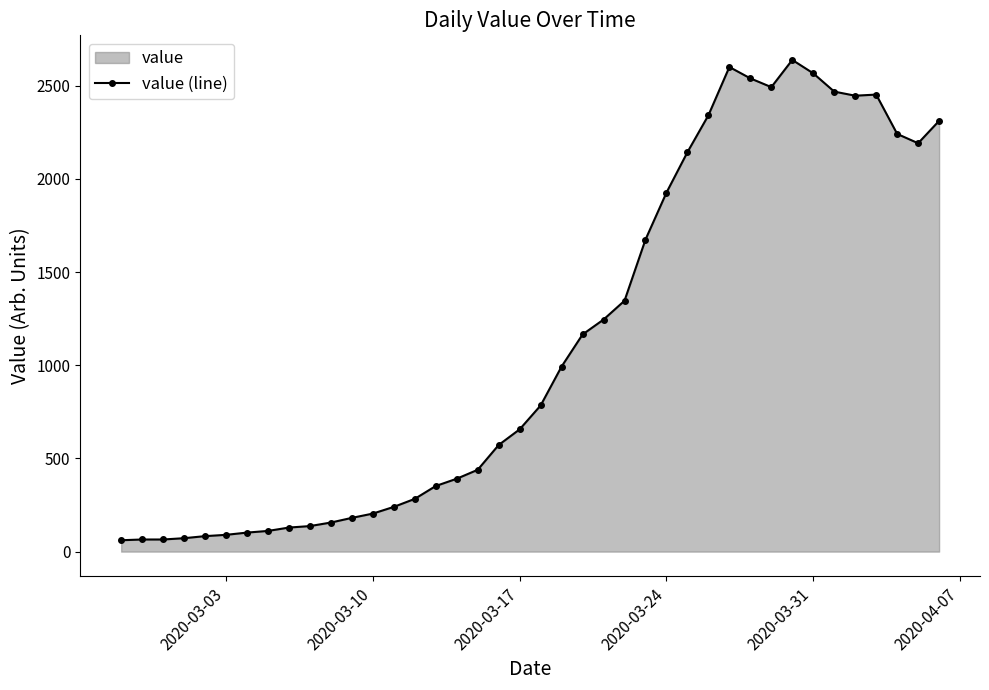

The value at 2020-03-10 is 204. True or false?

True